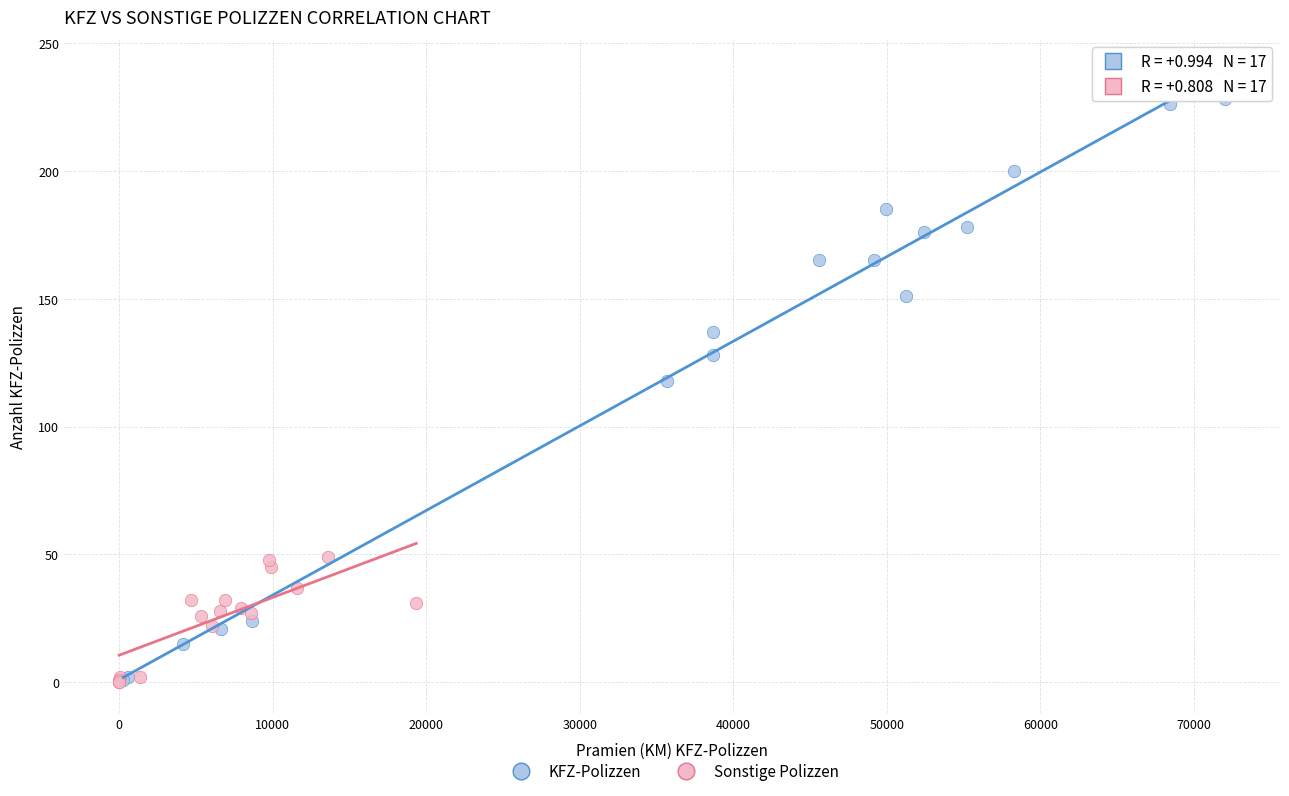

Which series has the largest Y range (max minus min)?

KFZ-Polizzen